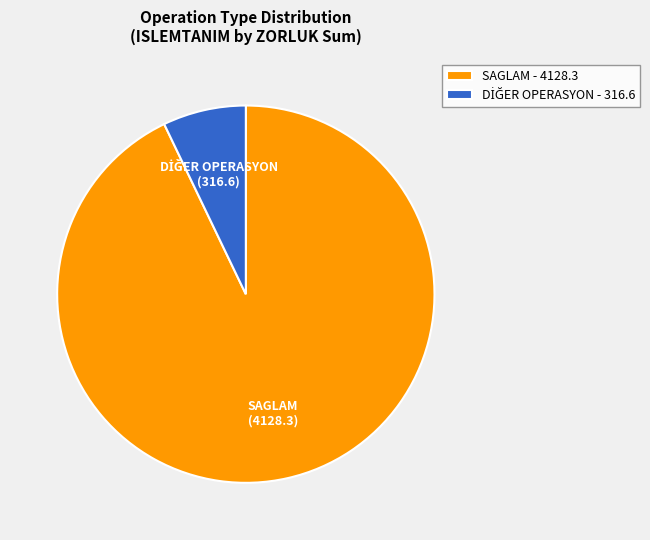

The SAGLAM - 4128.3 slice represents 87% of the pie. True or false?

False